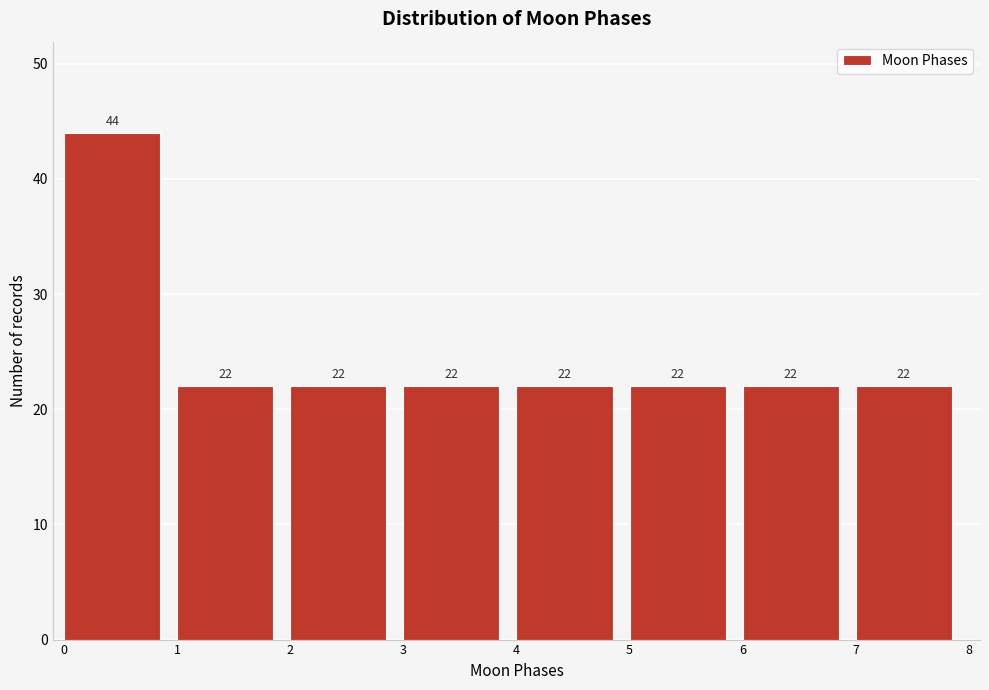

Reading left to right, transcribe this chart: for each bar, give the range it covers on the x-axis and its height.

0 to 1: 44
1 to 2: 22
2 to 3: 22
3 to 4: 22
4 to 5: 22
5 to 6: 22
6 to 7: 22
7 to 8: 22